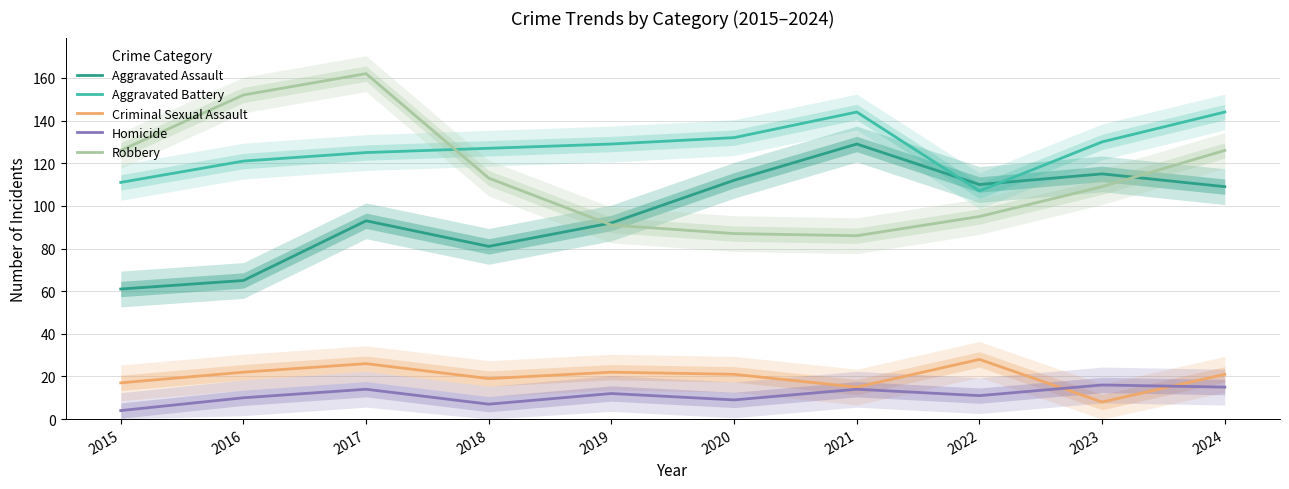

Is this an area chart (filled region under the line)?

No